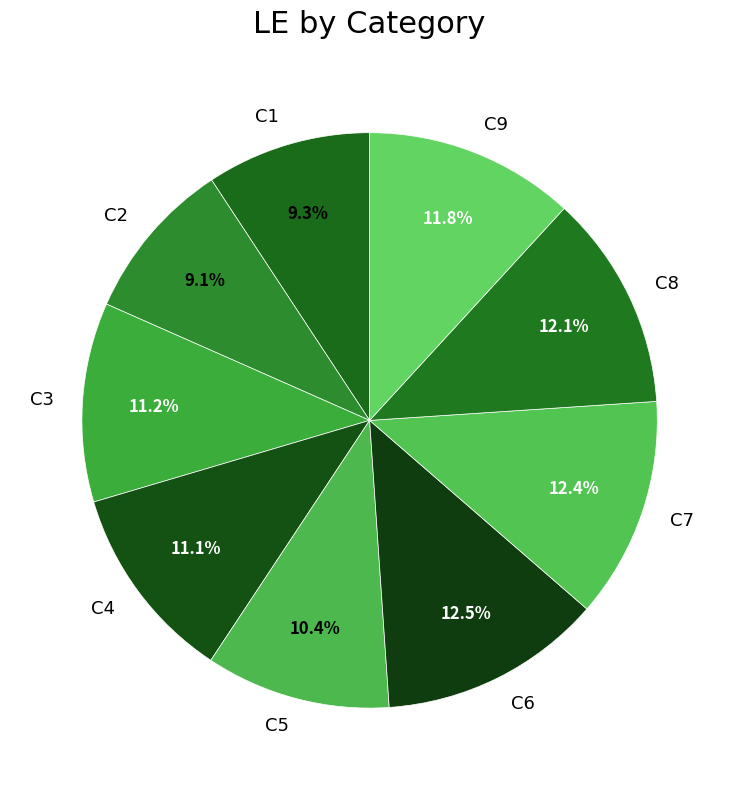

Approximately how many times larger is the value at C7 compared to C4?

1.1